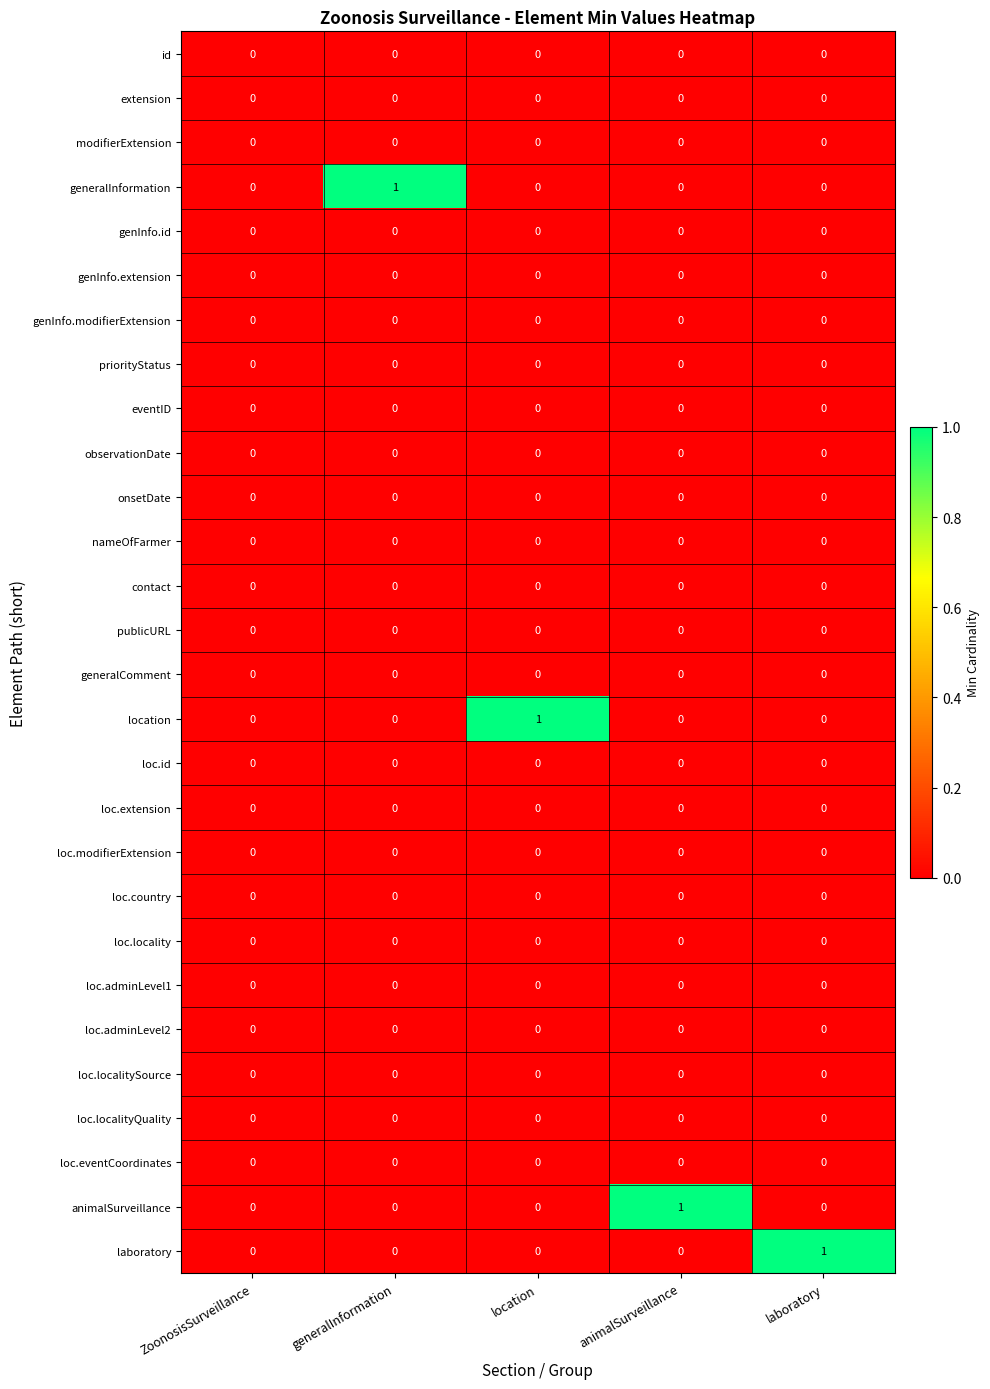

How many series are shown in this chart?

28